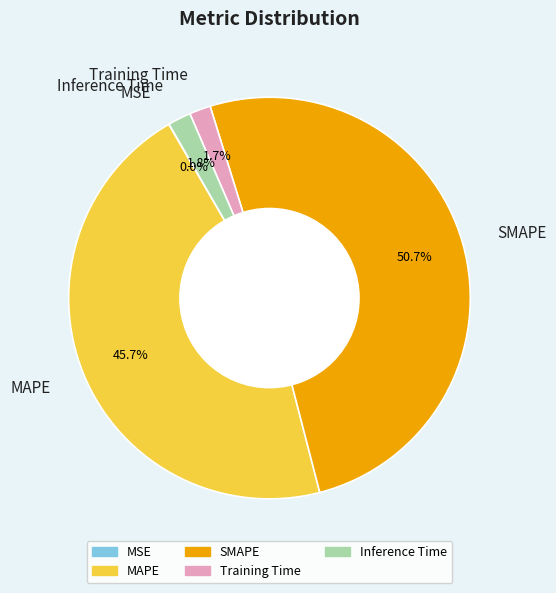

To the nearest percent, what is the average slice percentage?

20%